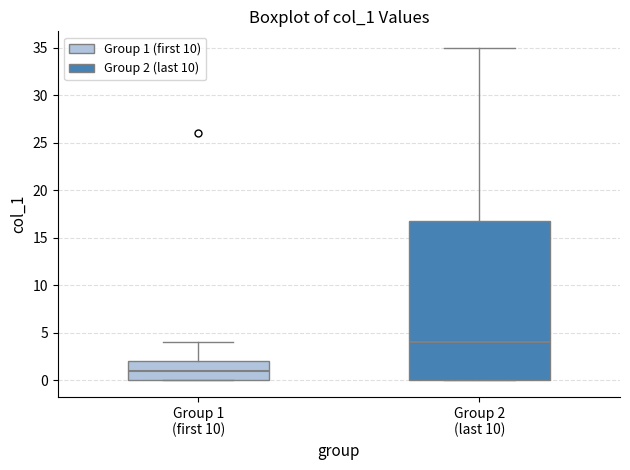

Reading left to right, transcribe this box plot: for each box, give where its median line is, the range the box spans, and where its two whiskers end, as read against the y-axis. The values are not printed on the chart, so give them approximately, as read against the axis.

Group 1 (first 10): median 1, box 0 to 2, whiskers 0 to 4
Group 2 (last 10): median 4, box 0 to 17, whiskers 0 to 35